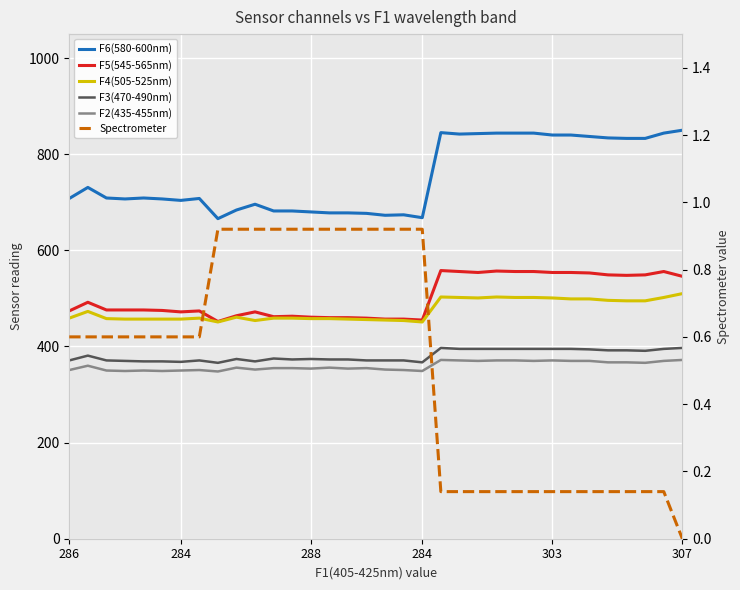

What is the label of the 21st point from the left?

20